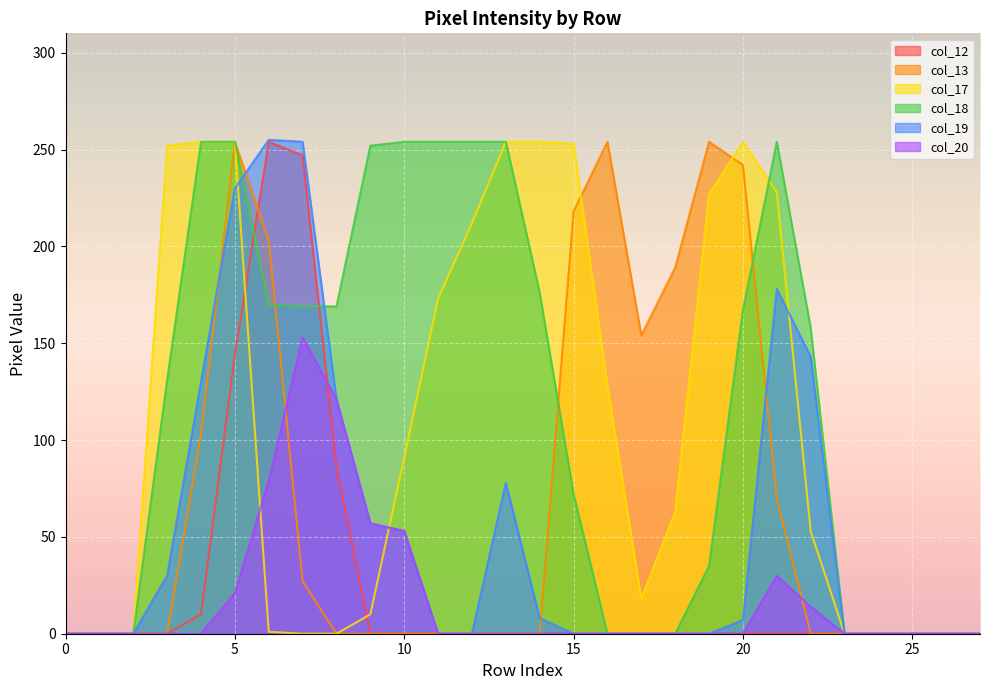

True or false: col_19 and col_18 cross at least once.

True